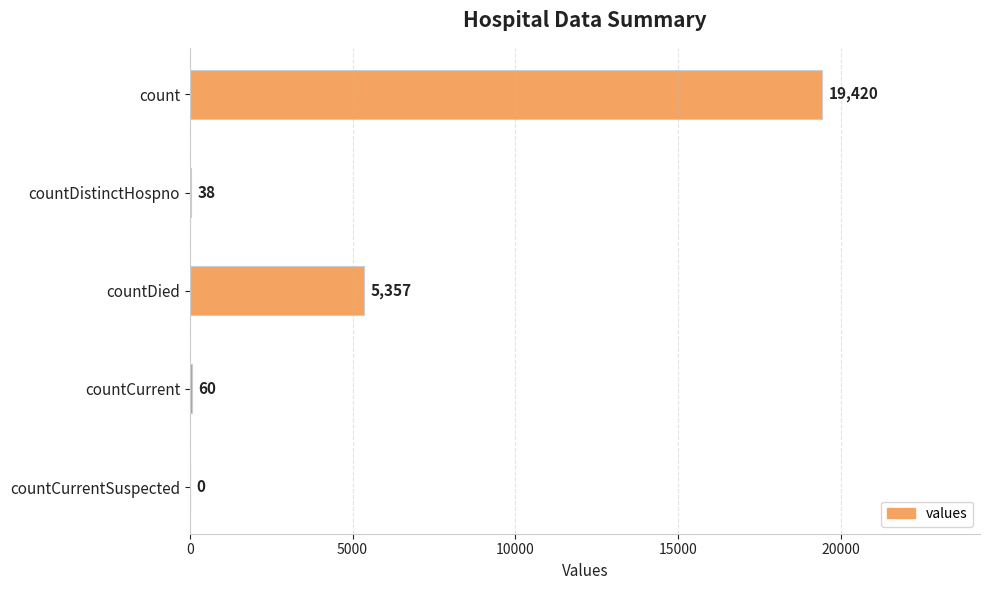

Which has a higher value, countCurrent or countCurrentSuspected?

countCurrent